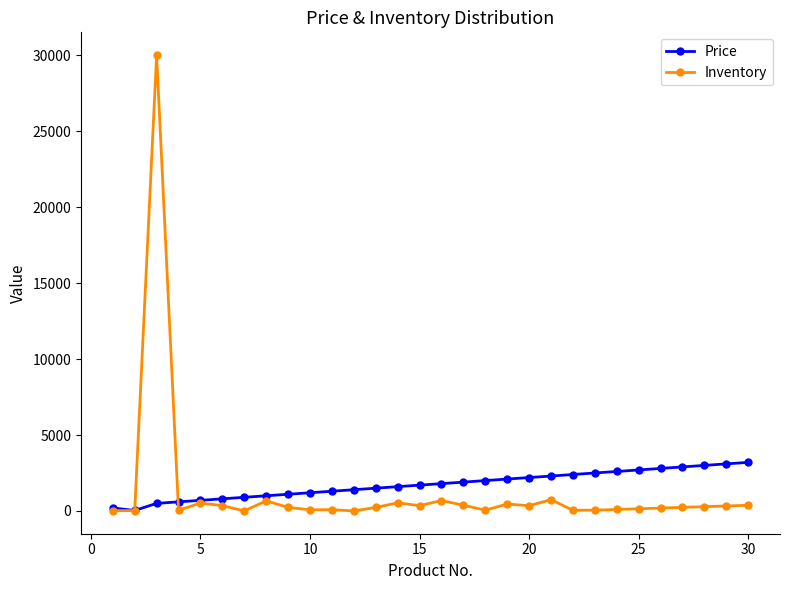

List the series in order of their peak value, lowest first.

Price, Inventory